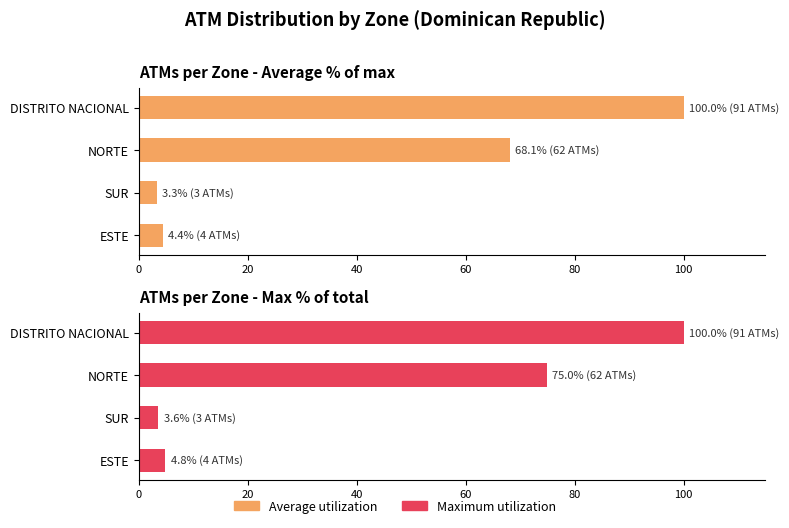

Reading left to right, transcribe all the data shown in this chart.

Average utilization: 4.4	3.3	68.1	100.0
Maximum utilization: 4.8	3.6	75.0	100.0